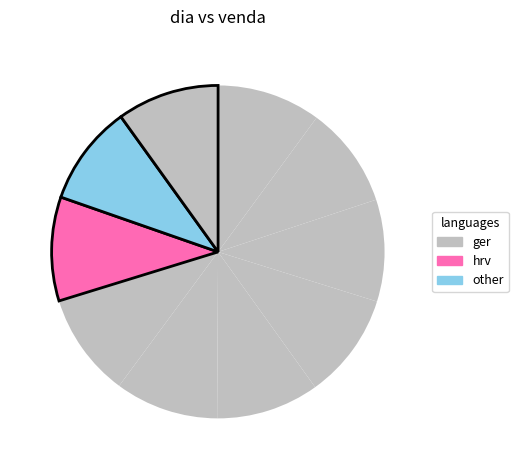

Count the number of slices in the pie.

10